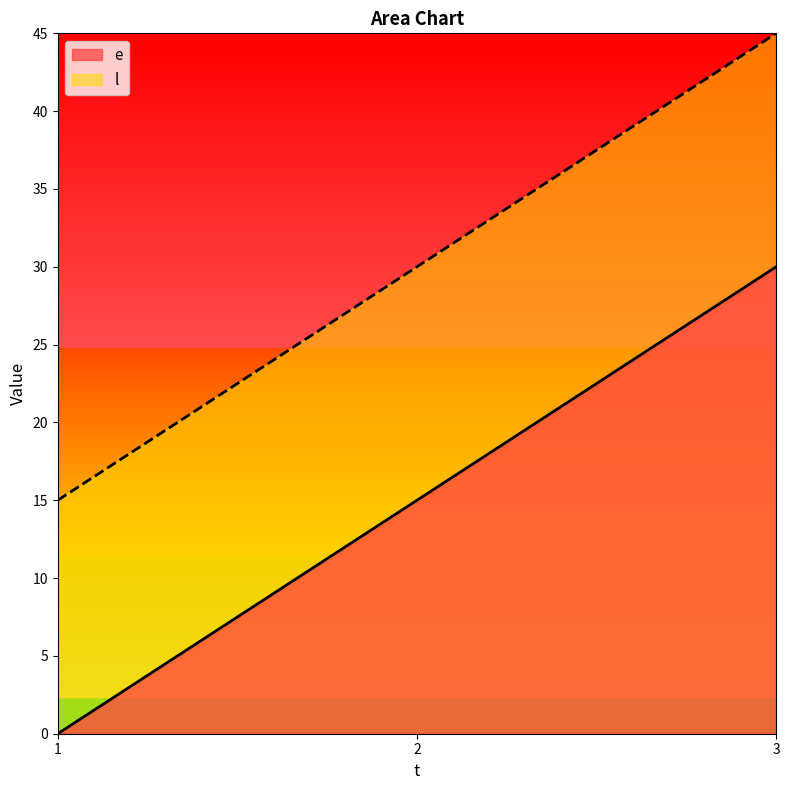

True or false: l has a value of 20 at 1.

False